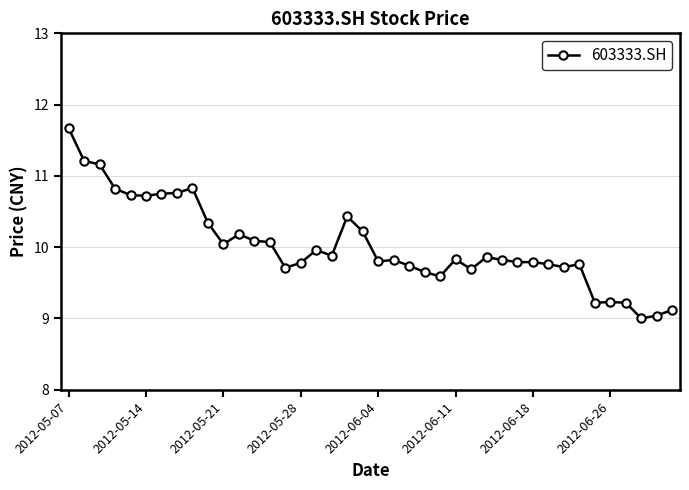

What is the smallest value displayed?

9.0